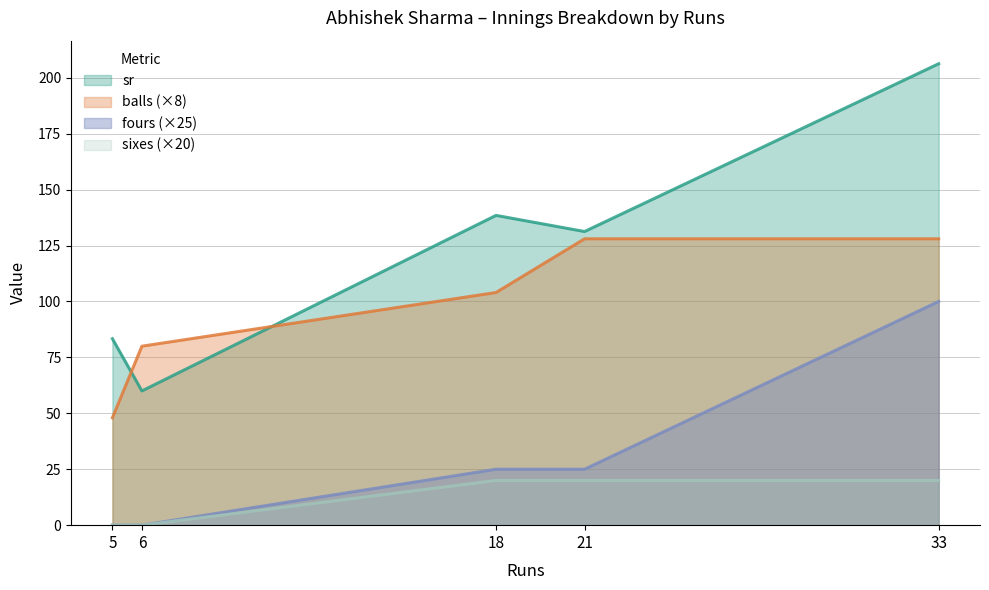

What is the sum of all fours values?

150.0